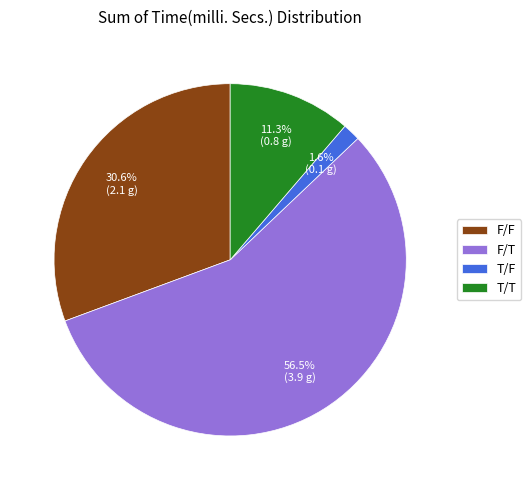

Does F/T account for over 50% of the chart?

Yes